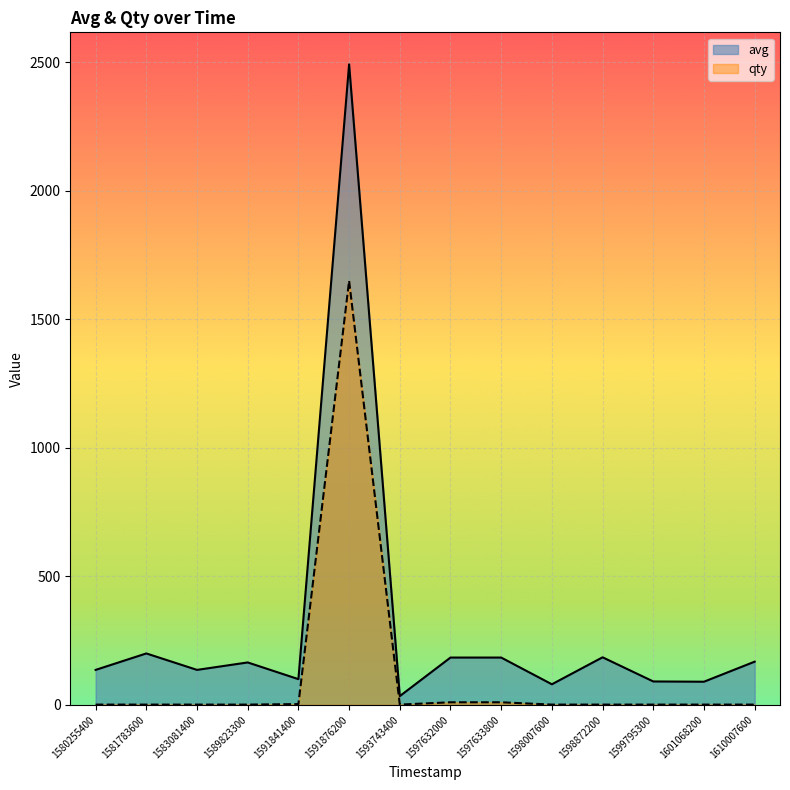

What is the sum of all avg values?

4245